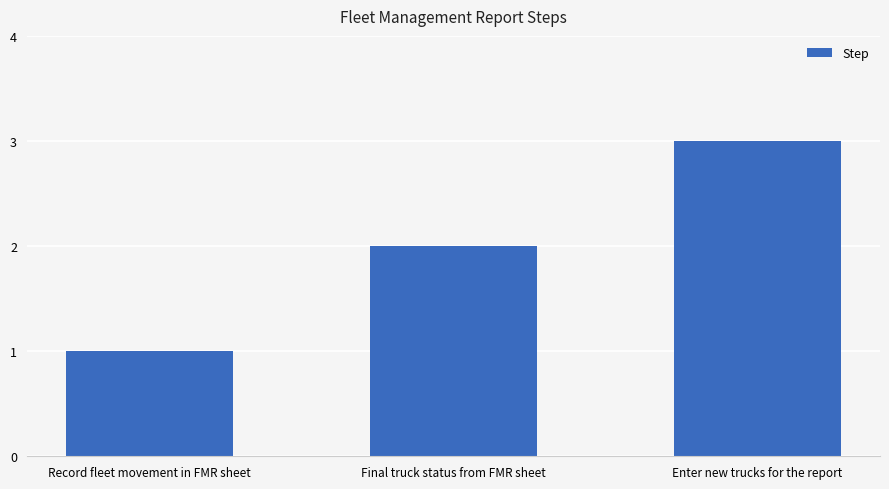

True or false: the data shows 2 at Final truck status from FMR sheet.

True